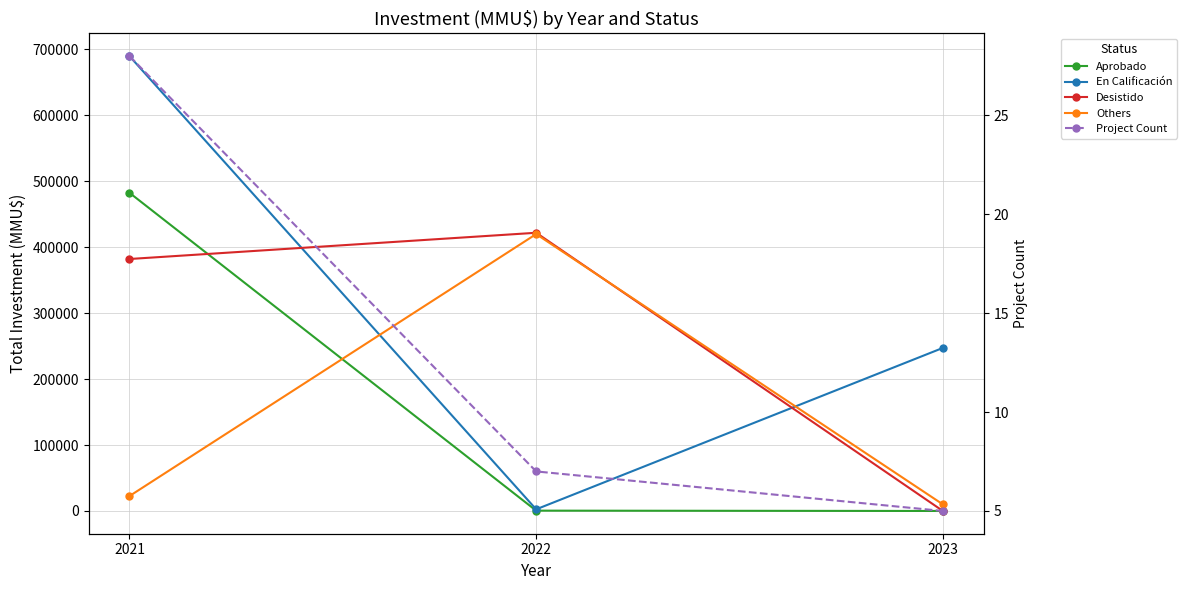

What are all the series names shown in the legend?

Aprobado, En Calificación, Desistido, Others, Project Count